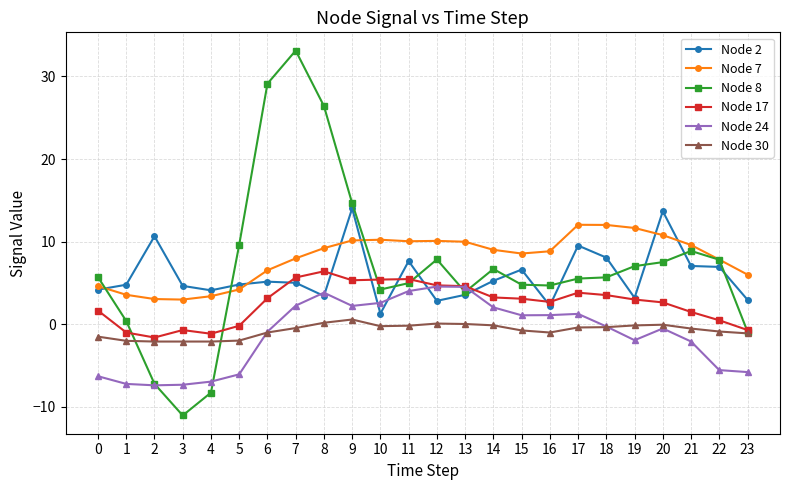

True or false: Node 30 and Node 7 cross at least once.

False